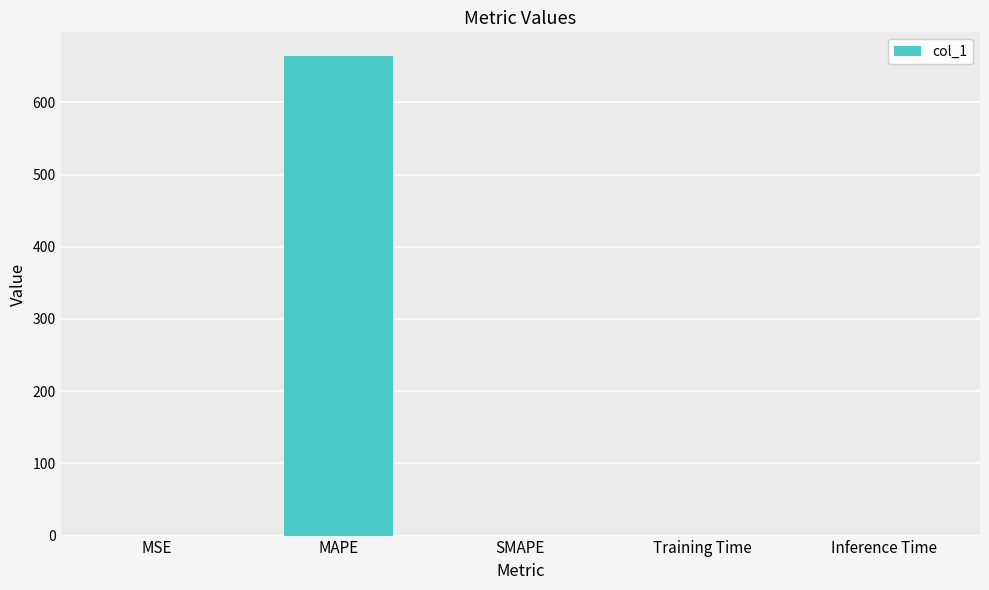

Is it true that the value at MAPE is 663.9?

True